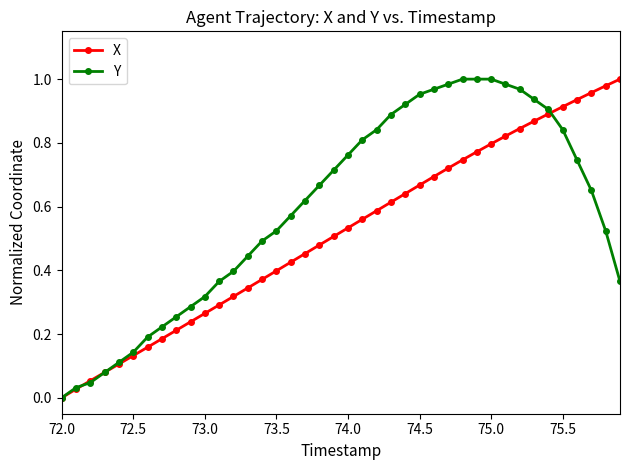

Which series has the largest total across all categories?

Y